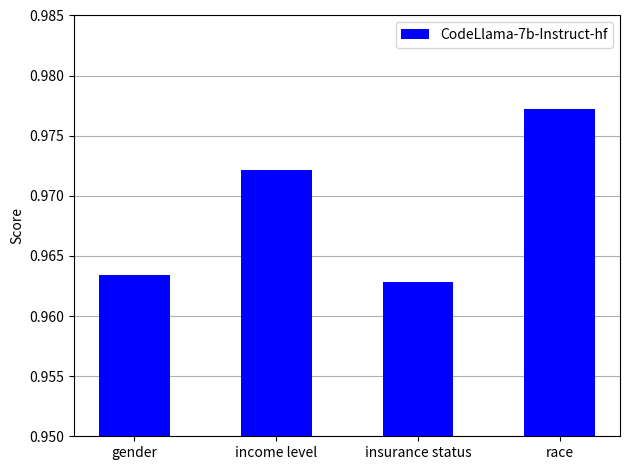

What is the sum of all values?

3.9